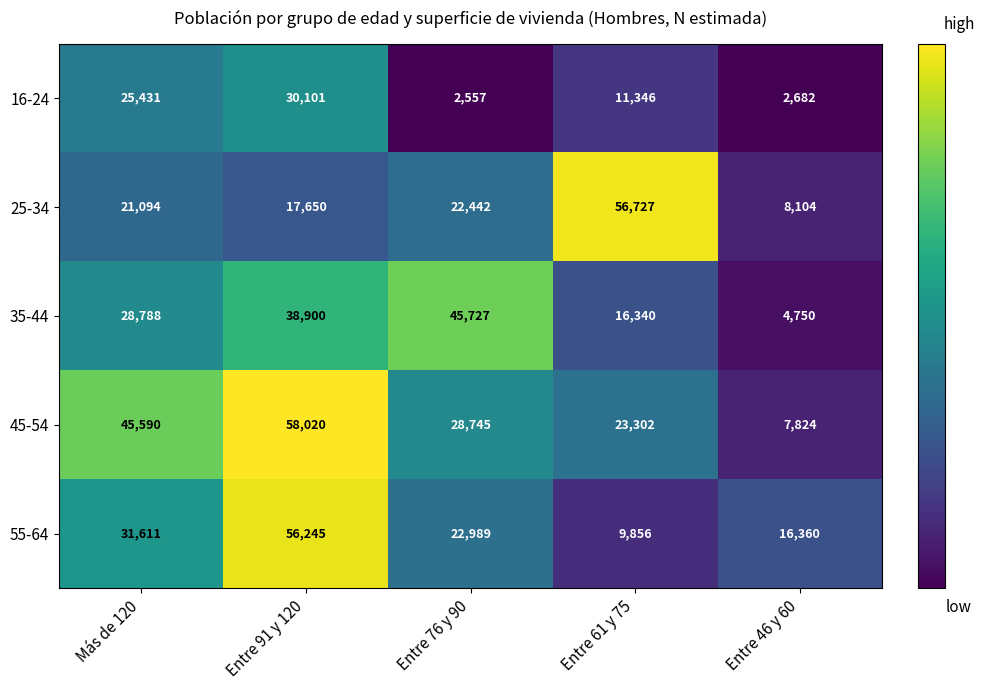

The value of 35-44 at Entre 76 y 90 is 67011. True or false?

False